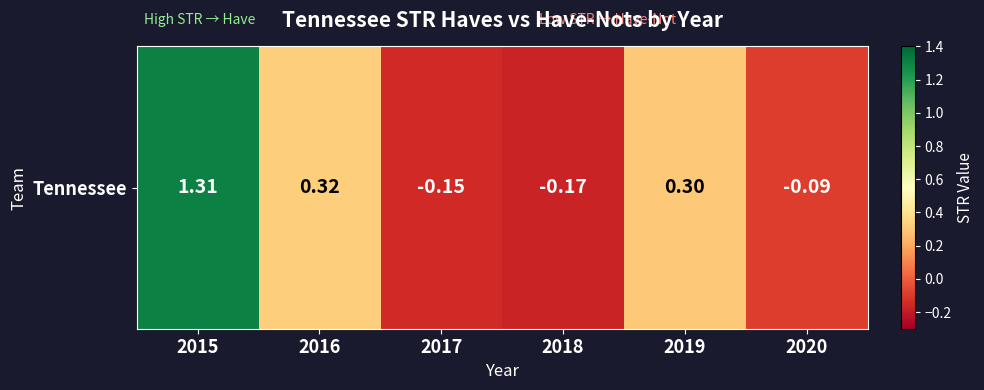

The value at 2015 is 0.4. True or false?

False